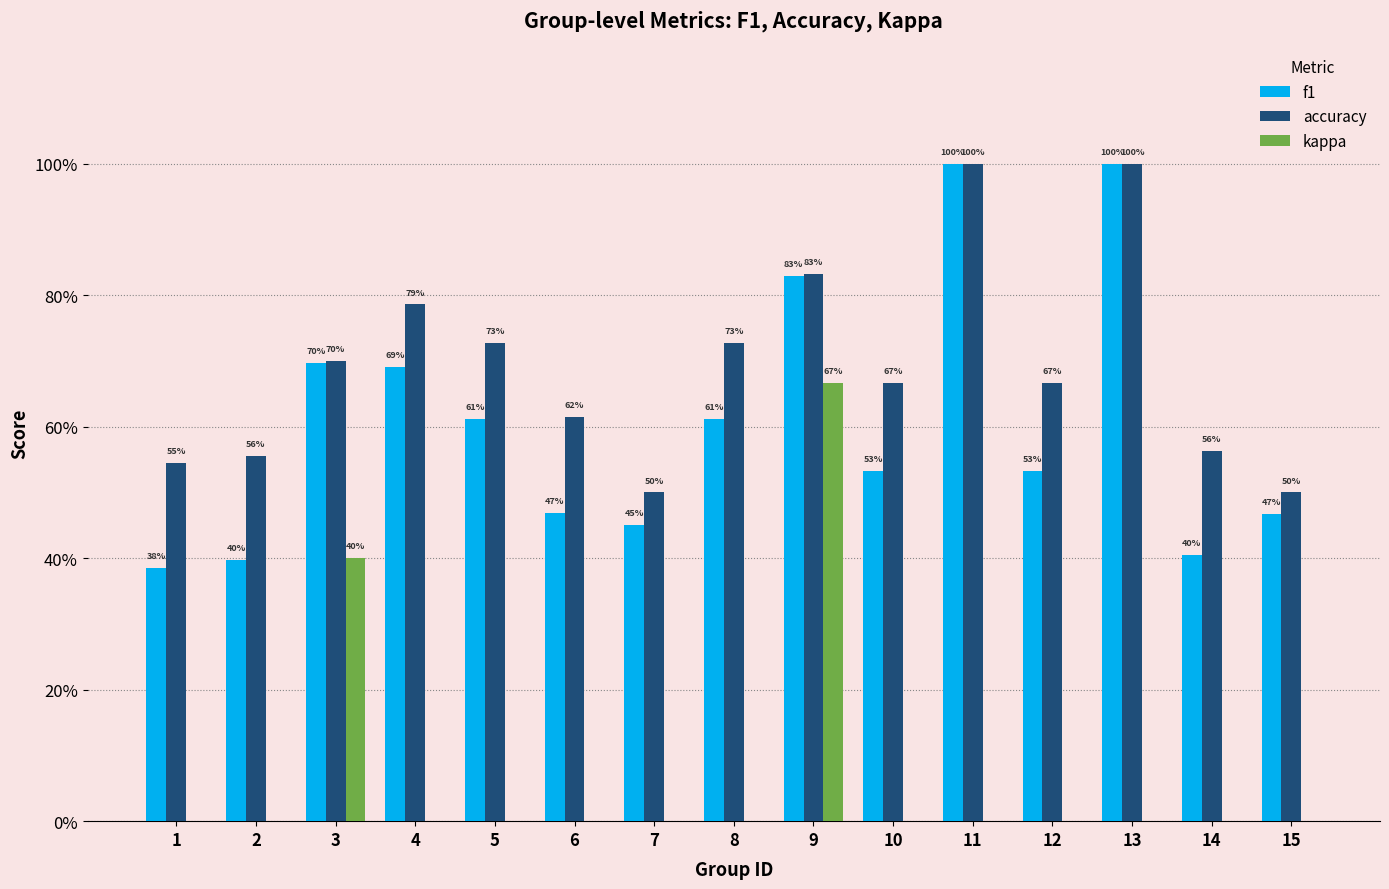

What is the difference between the f1 values at 8 and 9?

0.2